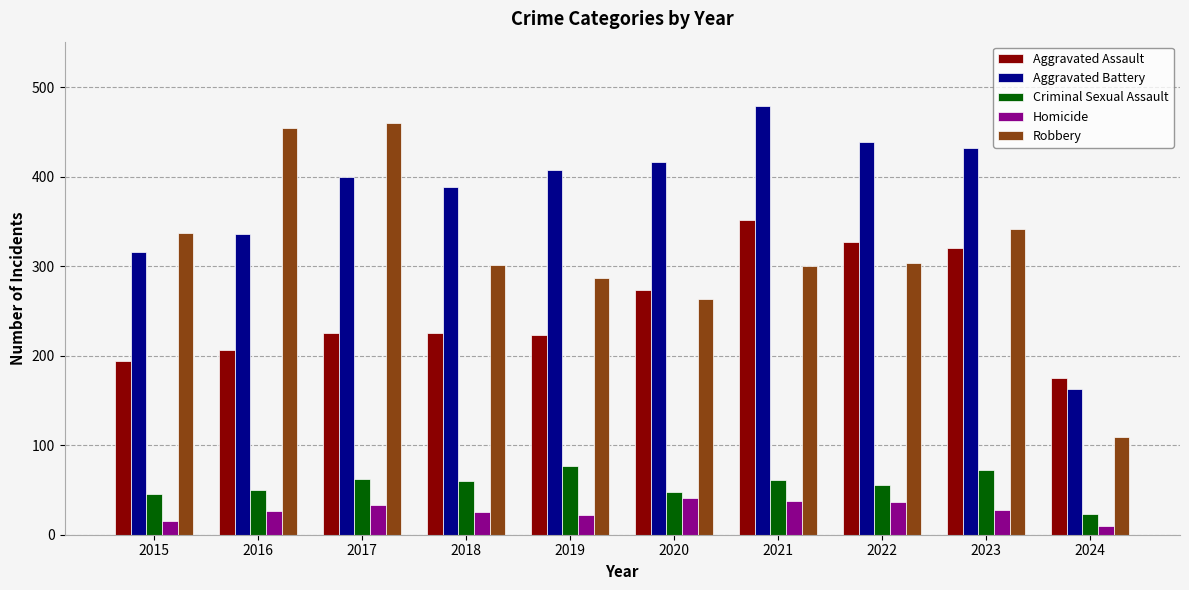

Read the Aggravated Assault value at 2022, to the nearest 50.

350